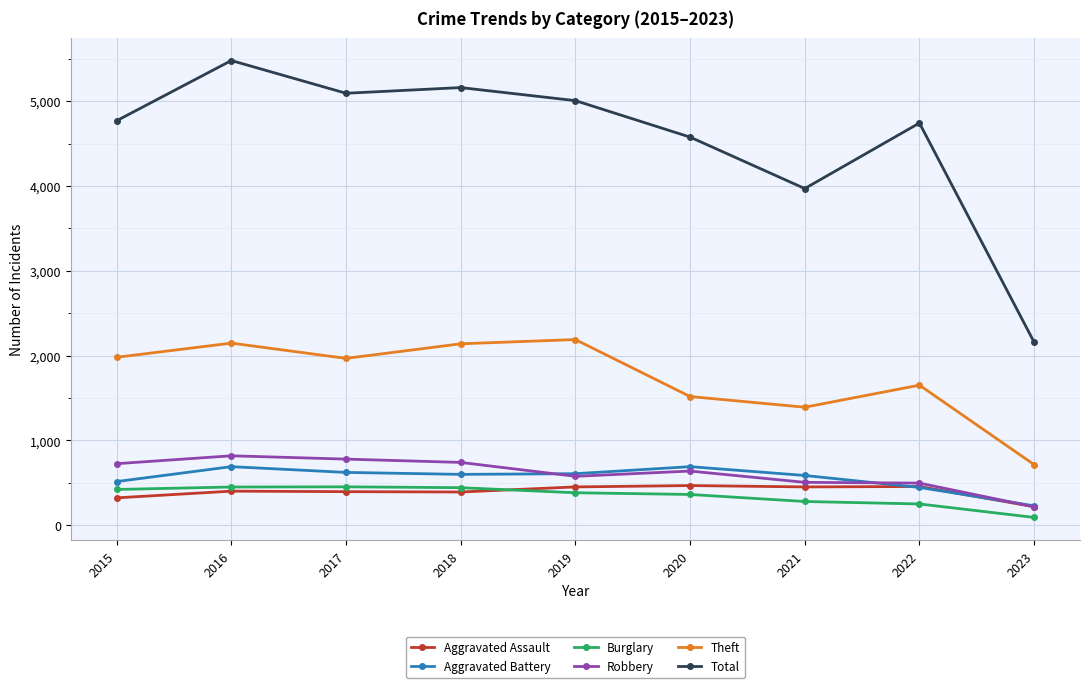

True or false: Theft and Burglary intersect in this chart.

False